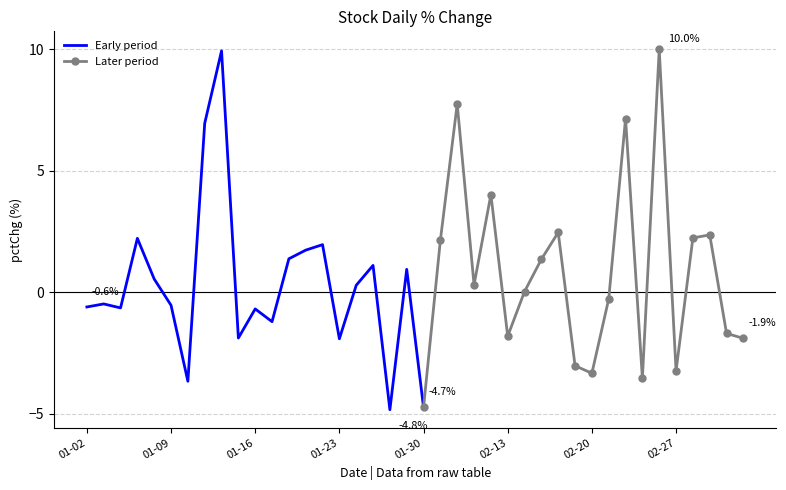

True or false: the data has more than 1 interior local peaks.

True